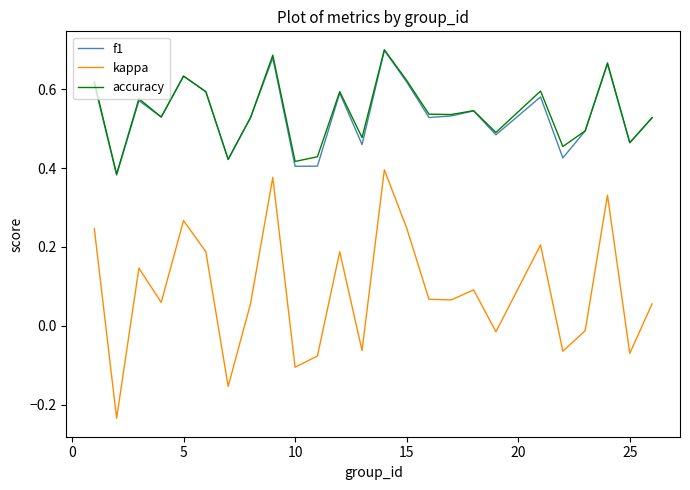

How many lines are shown in the chart?

3